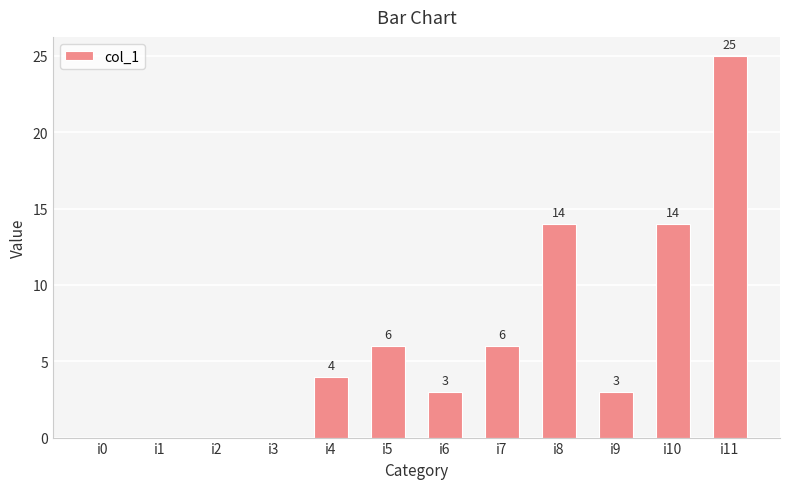

The value at i10 is 6. True or false?

False